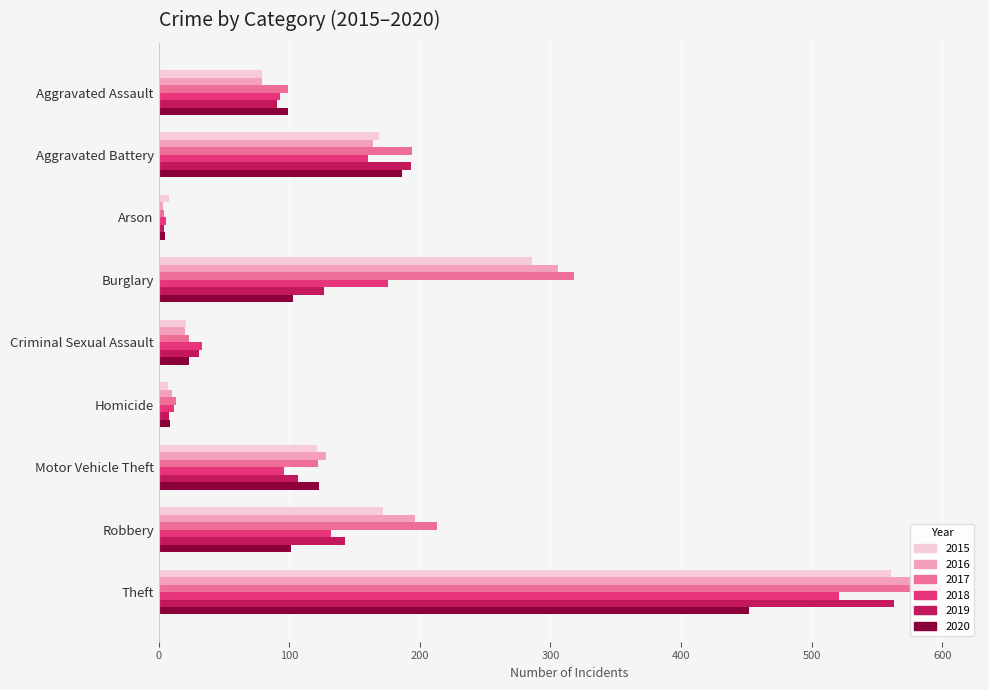

What is the value of the 2020 bar at the 8th from the left?

101